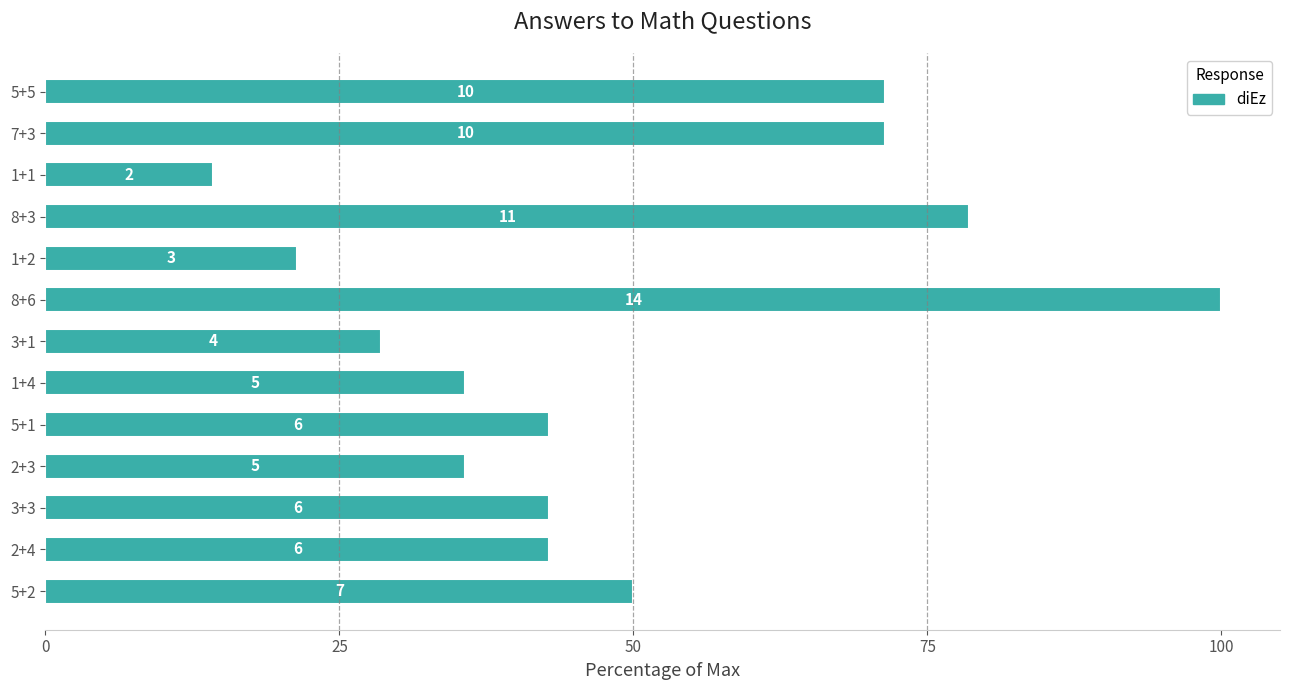

How many data points are above 42?

8